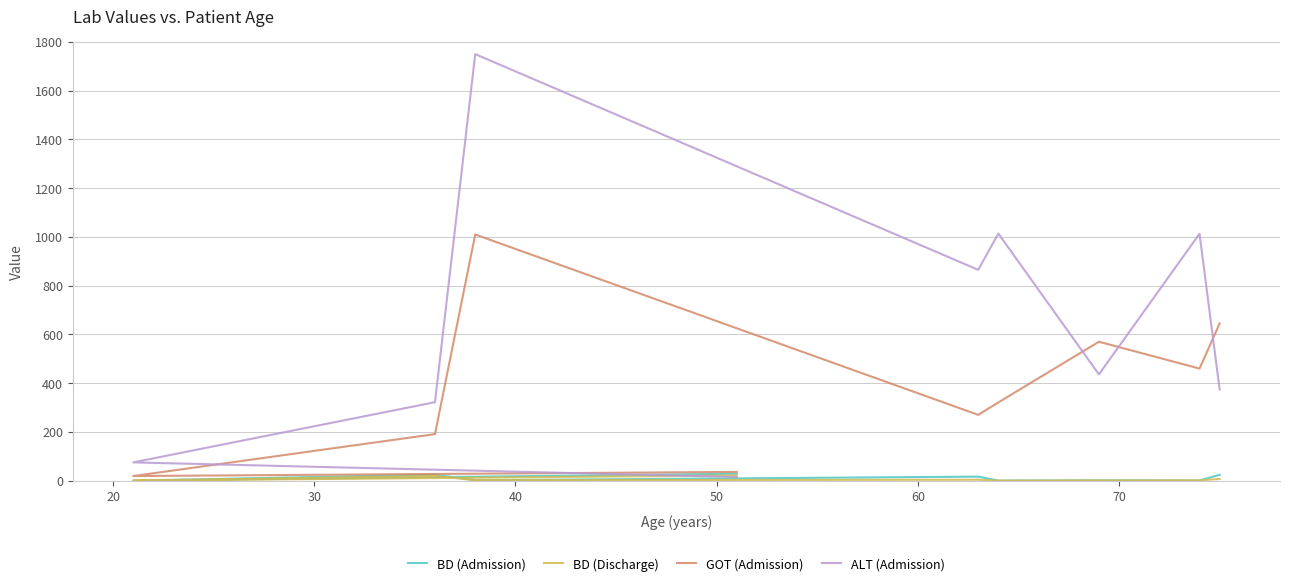

After their last crossing, which series has the higher values: ALT (Admission) or BD (Admission)?

ALT (Admission)